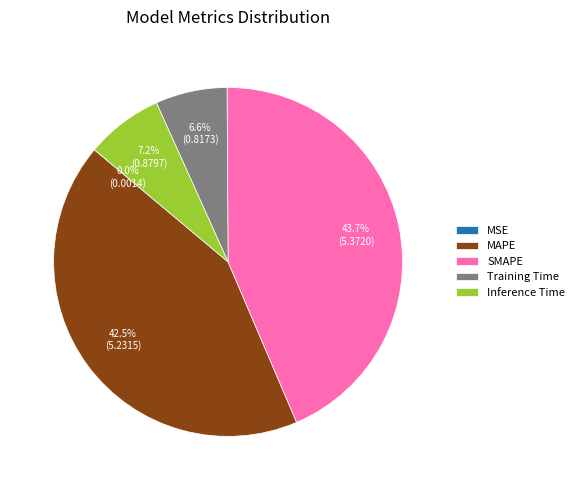

Which has a higher value, Training Time or SMAPE?

SMAPE